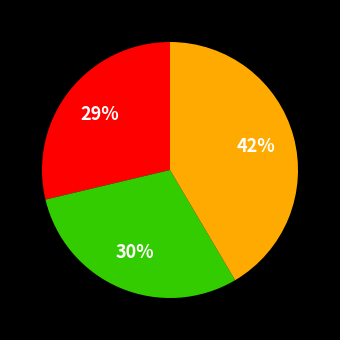

To the nearest percent, what is the difference between the largest and smallest slice percentages?

13%